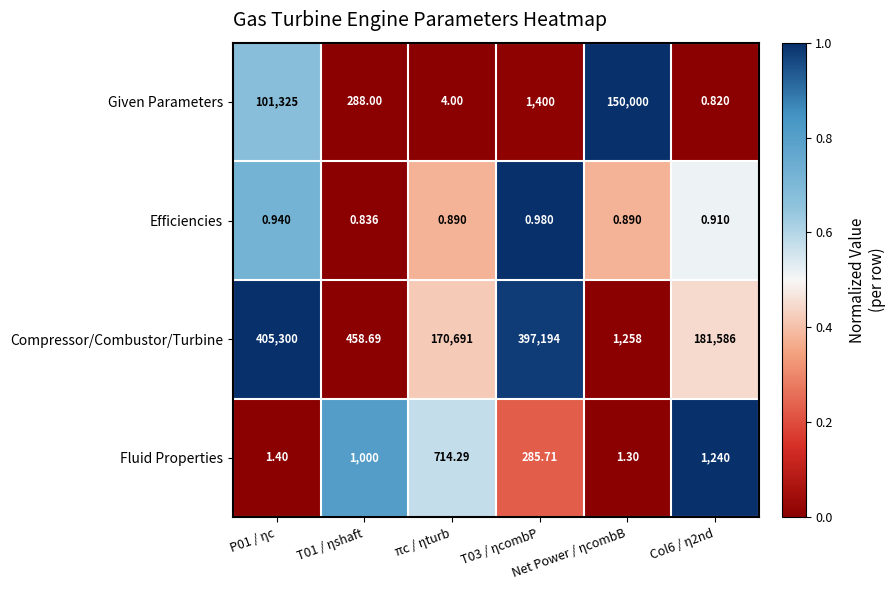

At which category is the sum across all series the highest?

P01 / ηc